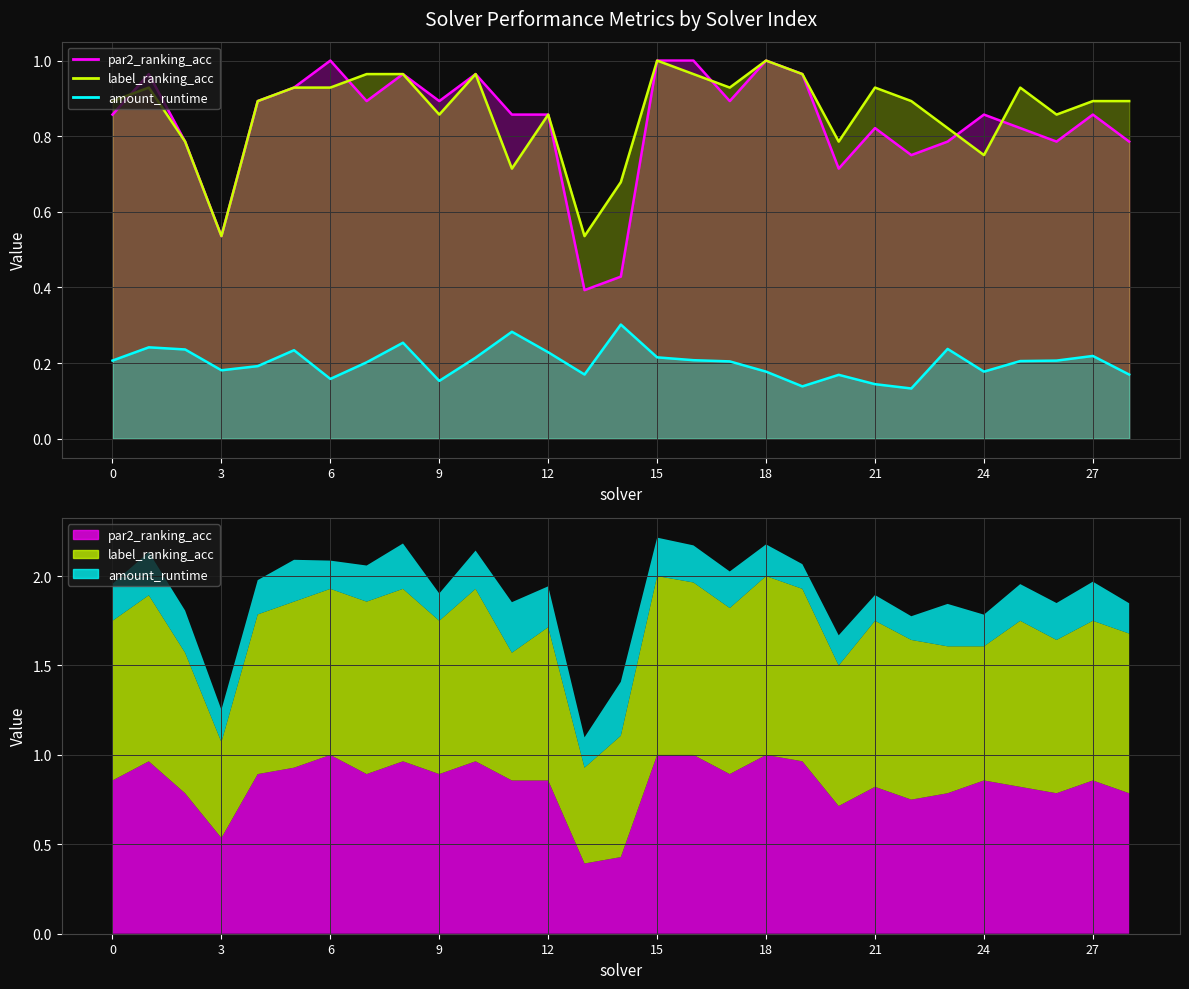

True or false: label_ranking_acc has a value of 0.2 at 21.

False